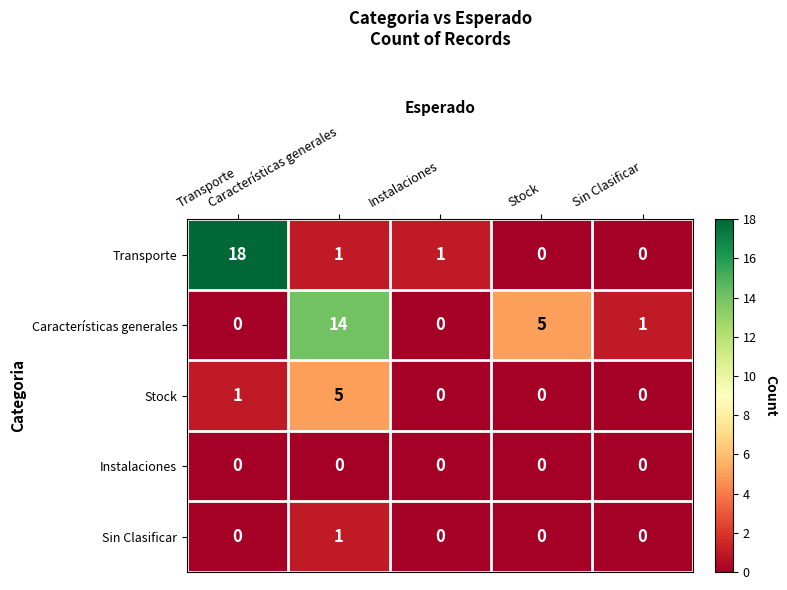

At which category is the sum across all series the highest?

Características generales